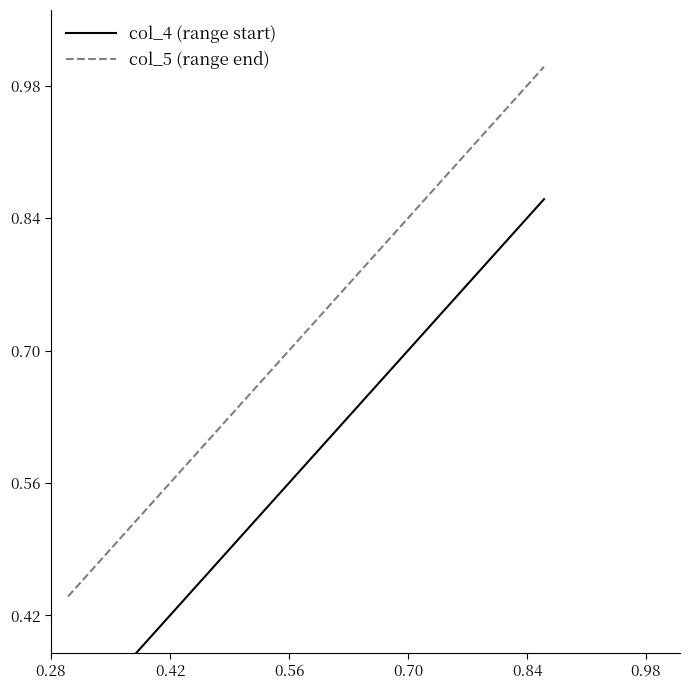

What is the maximum value for col_5 (range end)?

1.0